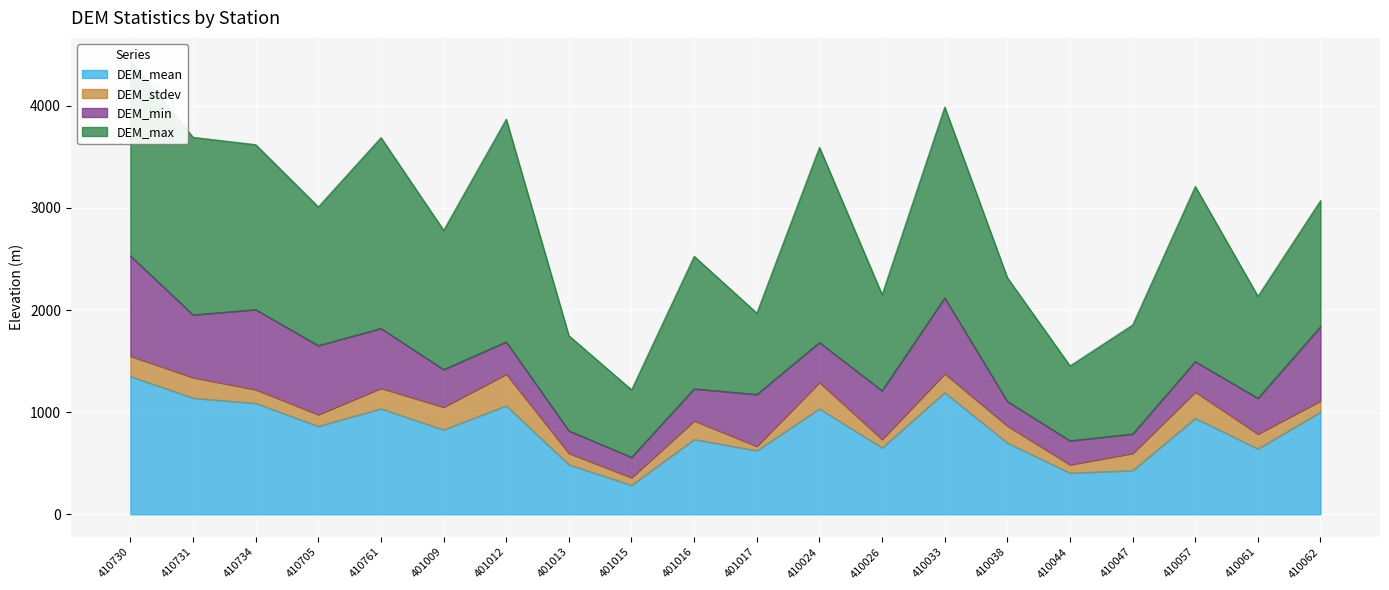

True or false: DEM_max has a value of 1716.2 at 410057.

True